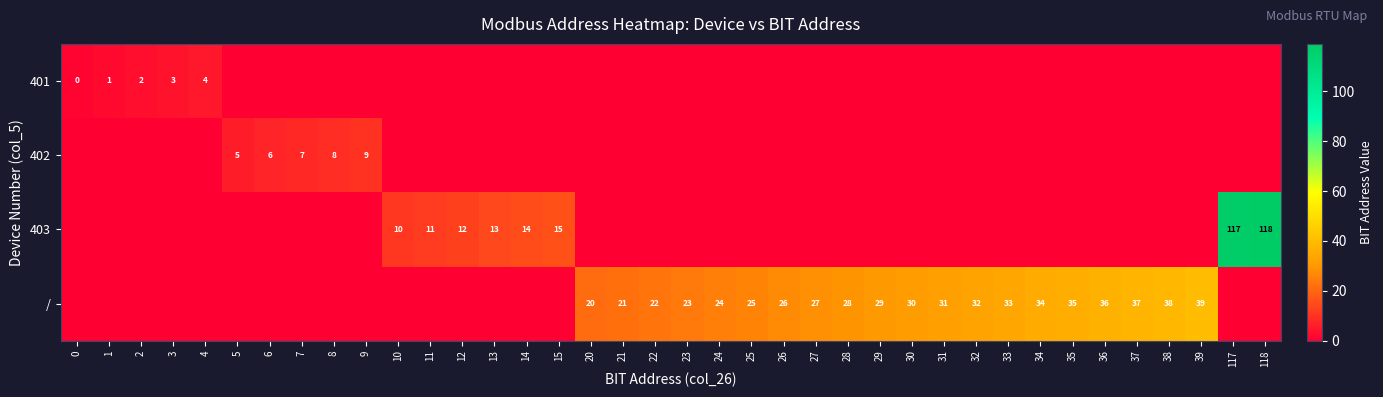

Count the number of categories in the chart.

38